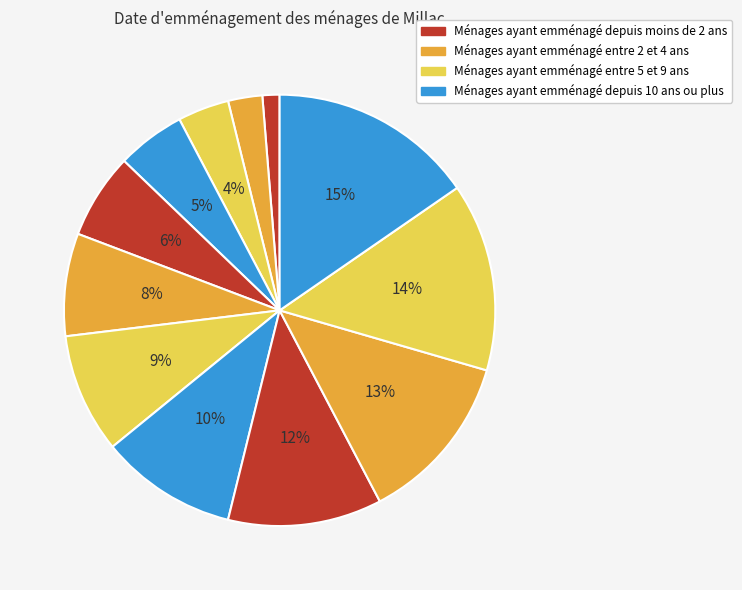

How many segments does this pie chart have?

12